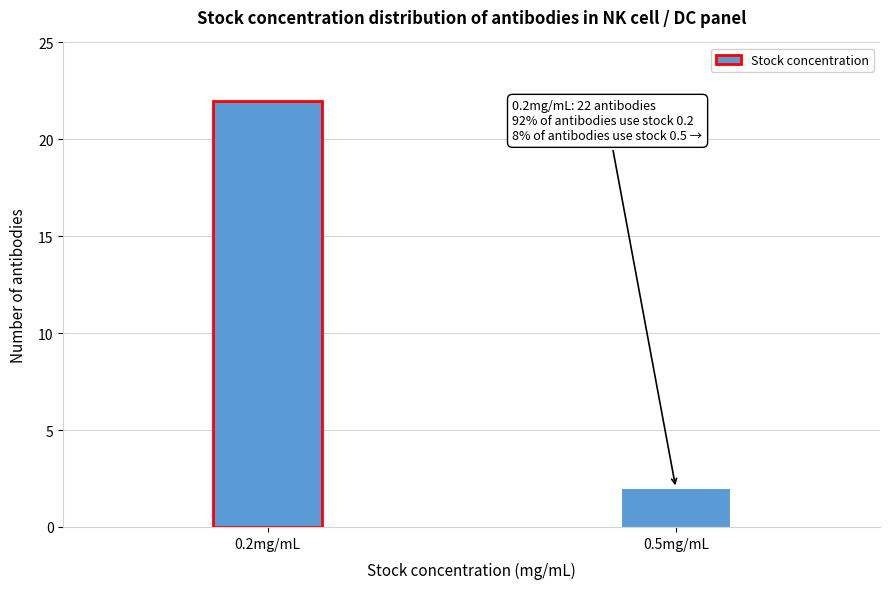

Reading left to right, list all the values displayed in this chart.

0.2mg/mL=22	0.5mg/mL=2